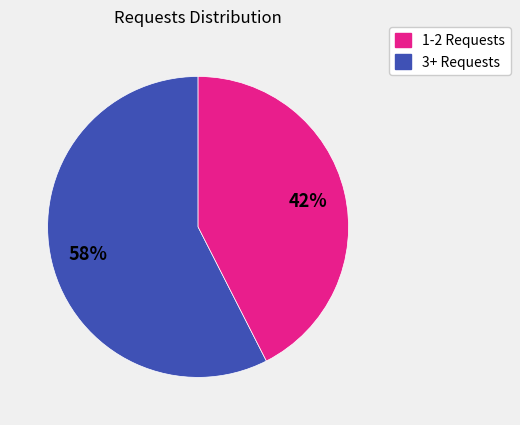

Is there any slice that represents more than half of the pie?

Yes